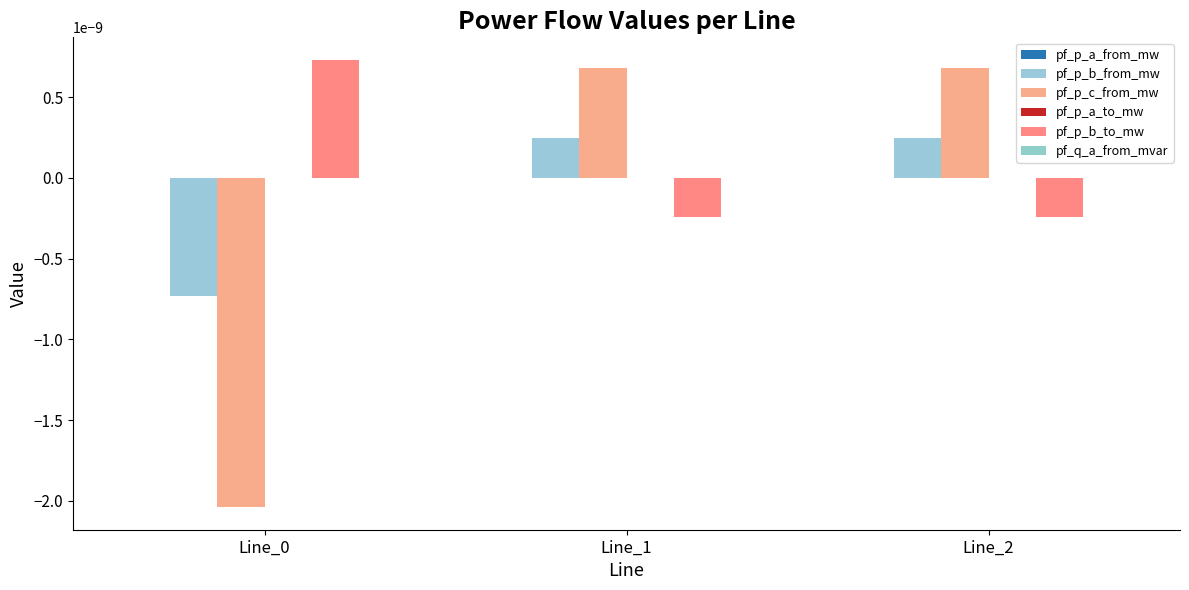

Which has a higher value, Line_0 or Line_1?

Line_0